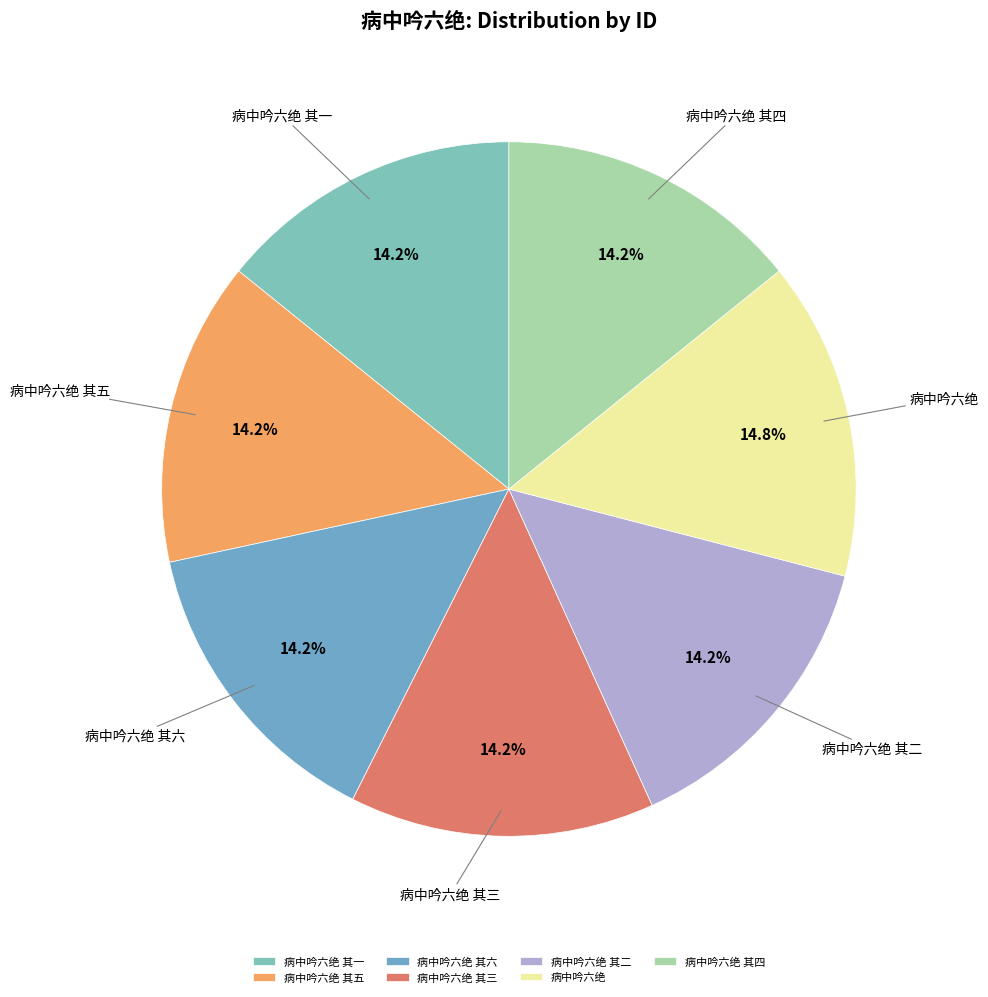

Is 病中吟六绝 其六 the majority of the pie?

No